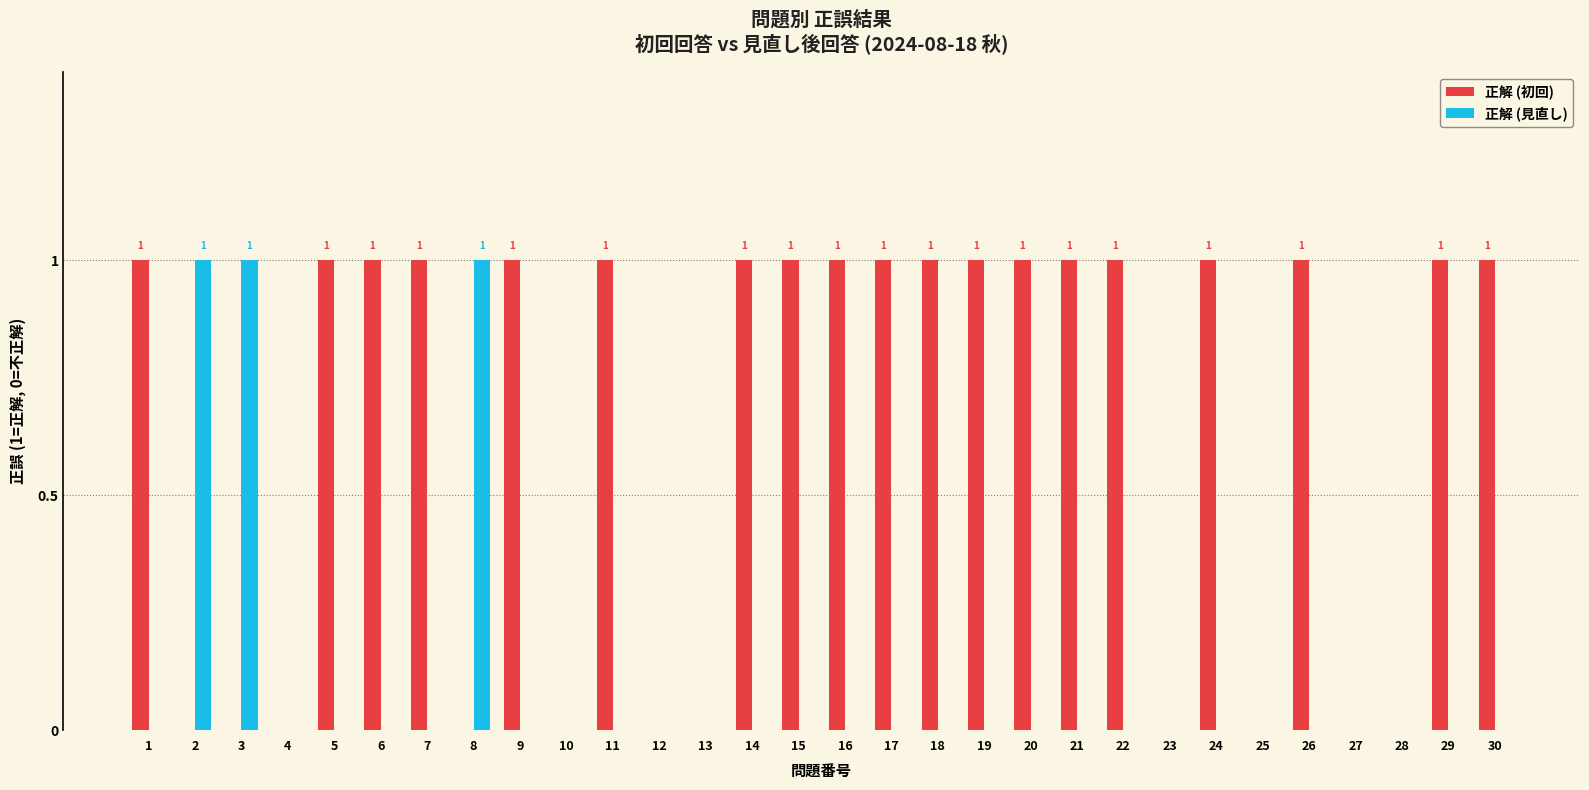

How many groups of bars are there?

30